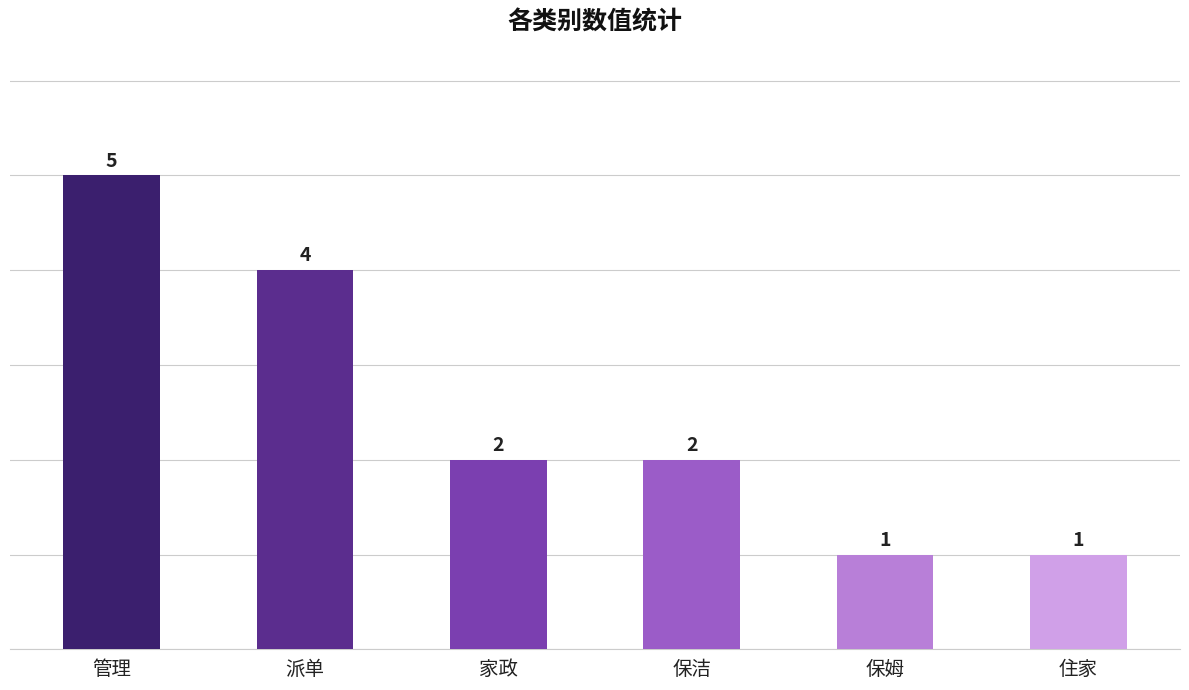

Reading left to right, extract all data points from this chart.

5	4	2	2	1	1